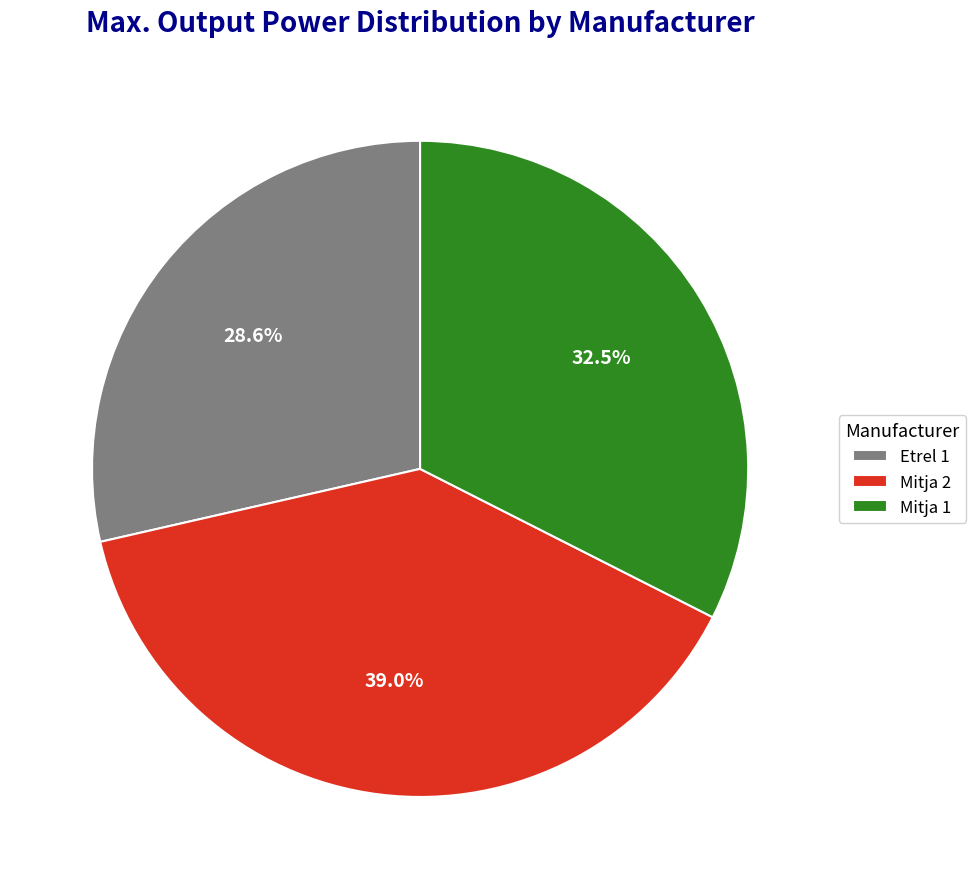

To the nearest percent, what is the average slice percentage?

33%